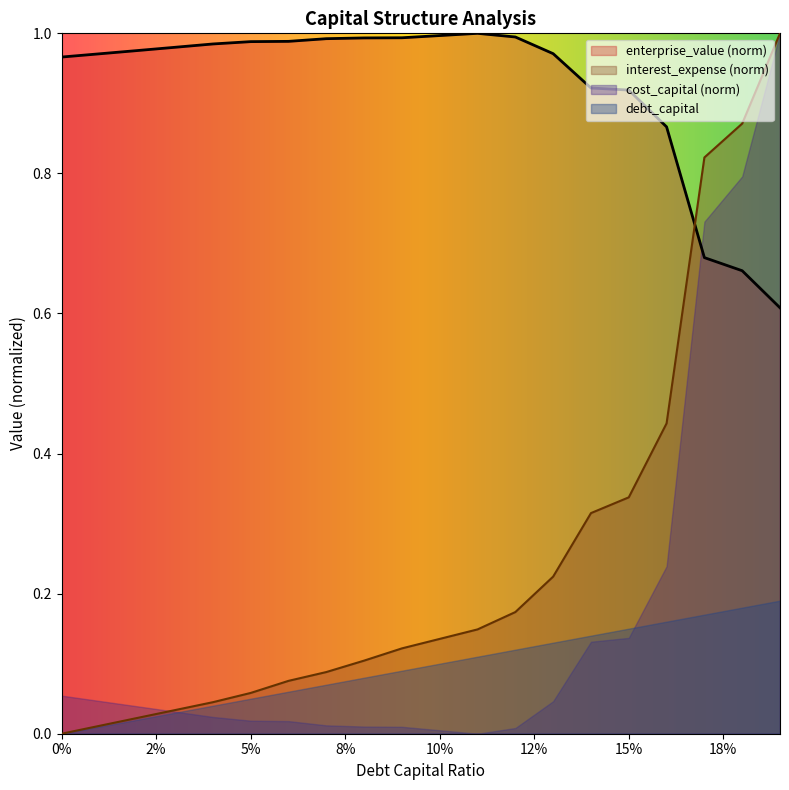

What are all the series names shown in the legend?

enterprise_value (norm), interest_expense (norm), cost_capital (norm), debt_capital